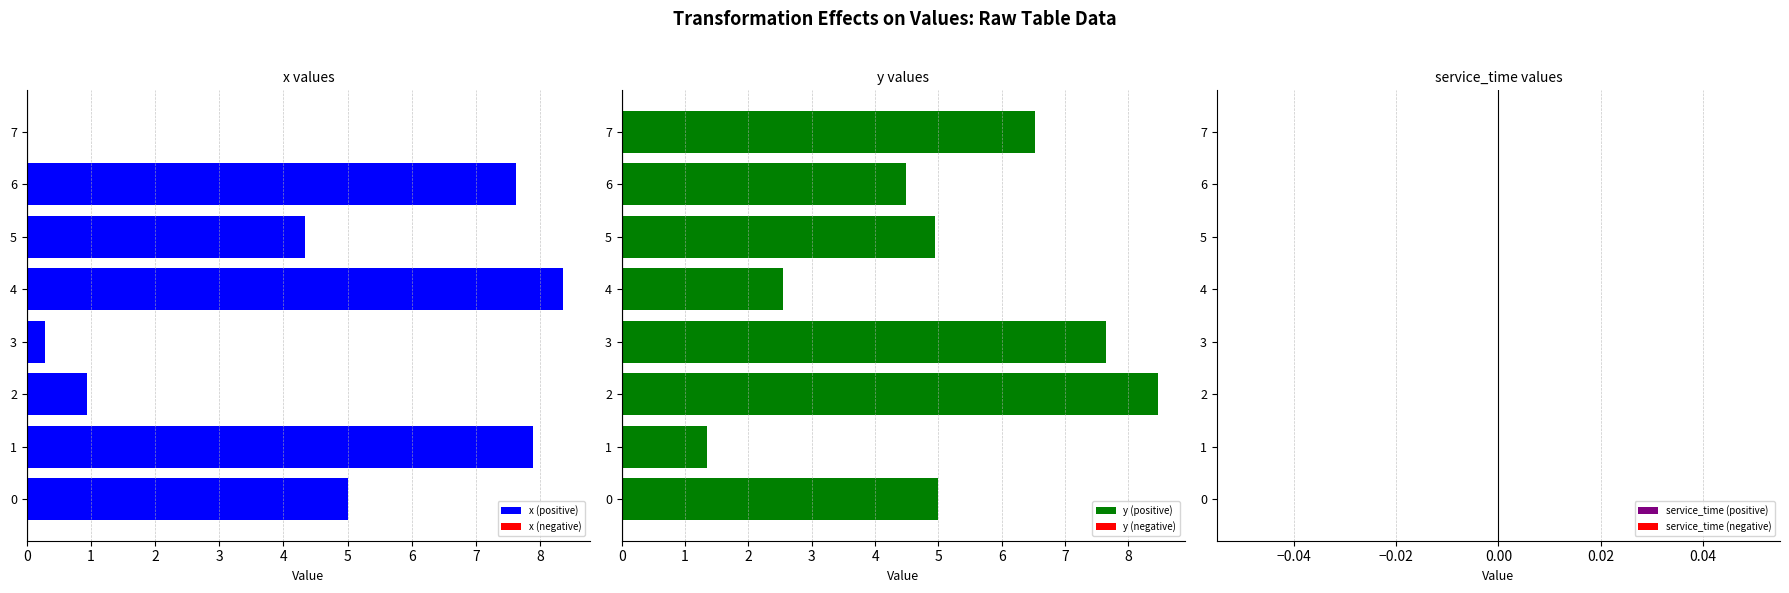

How many bars are there in each group?

3